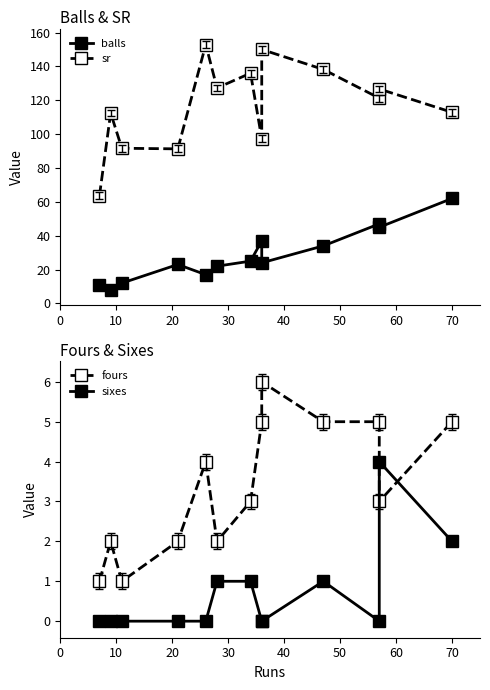

What are all the series names shown in the legend?

balls, sr, fours, sixes